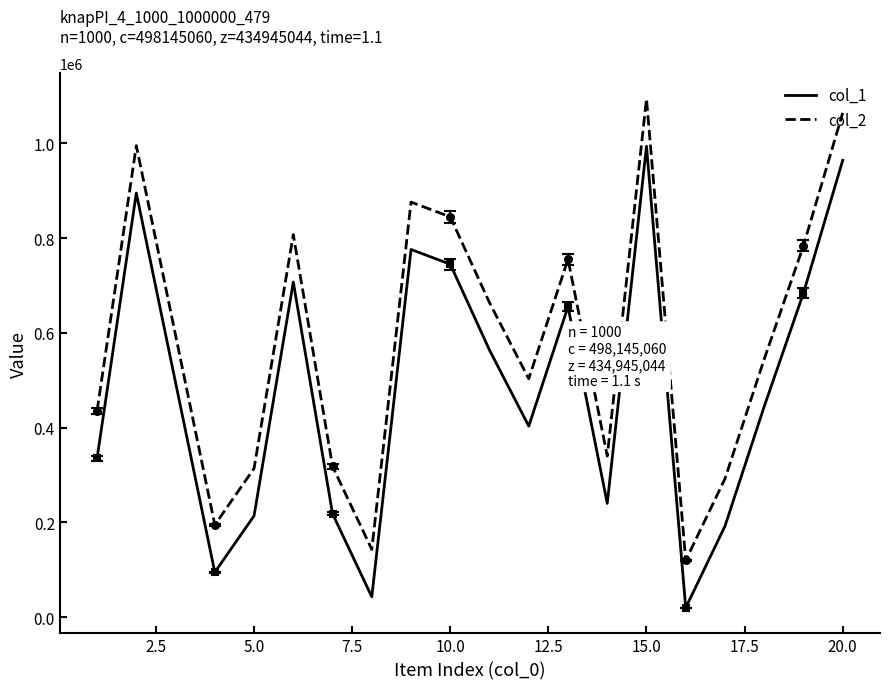

How many data points does each series have?

20